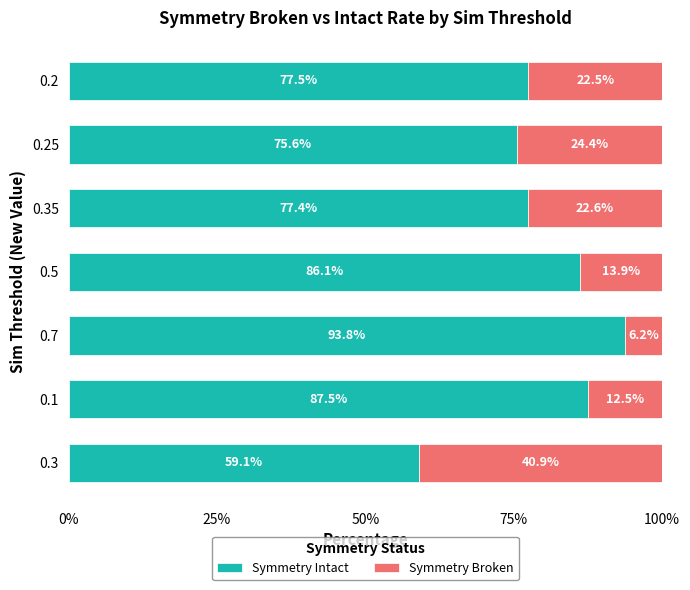

What are all the series names shown in the legend?

Symmetry Intact, Symmetry Broken